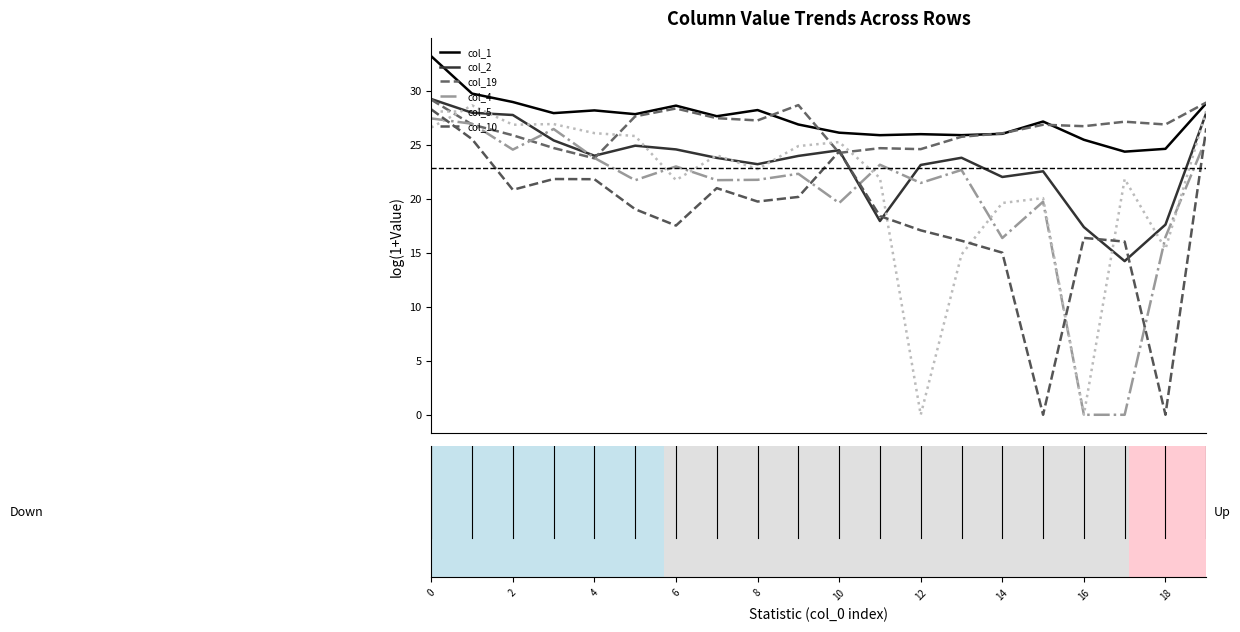

What is the maximum value shown in the chart?

33.2